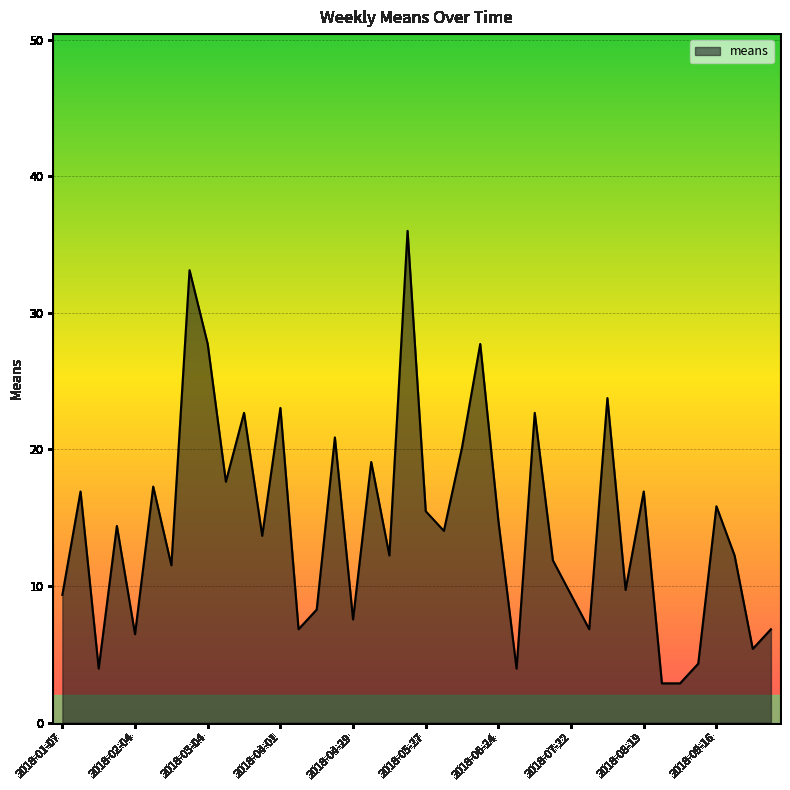

What is the difference between the maximum and minimum values?

33.1